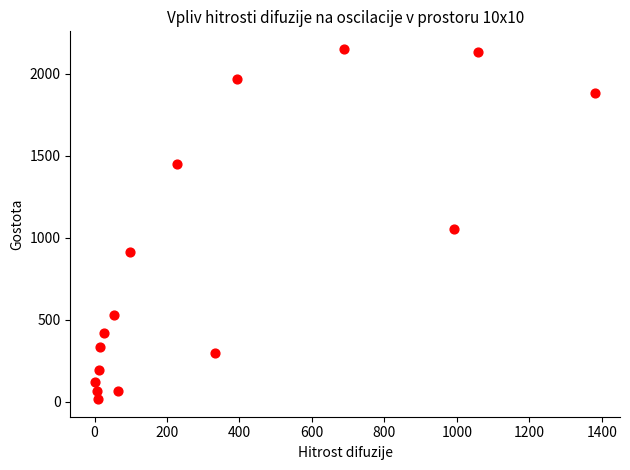

What Y value in the scatter plot is closest to 1083?

1053